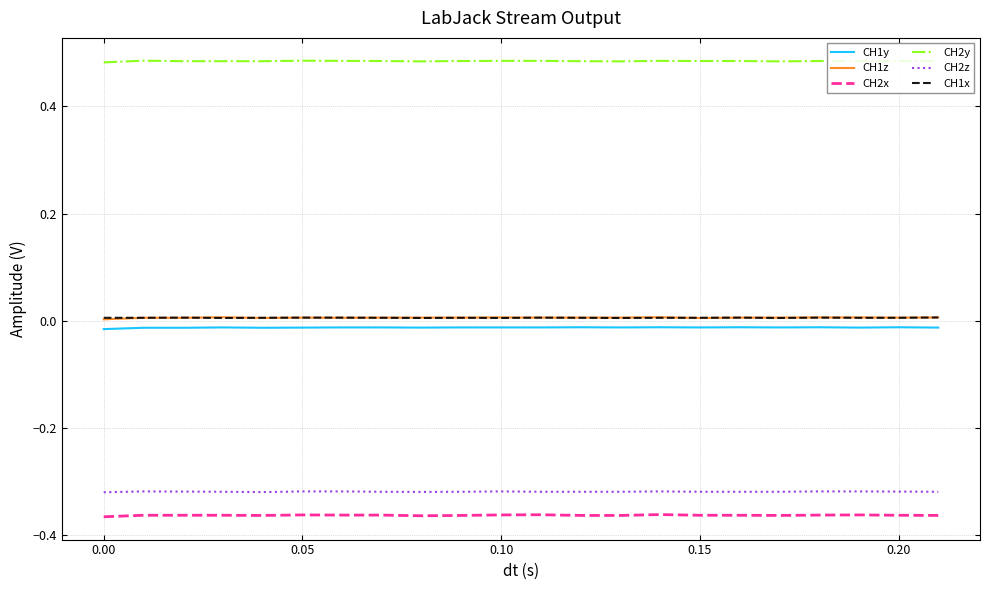

Does the chart display data point markers on the line(s)?

No